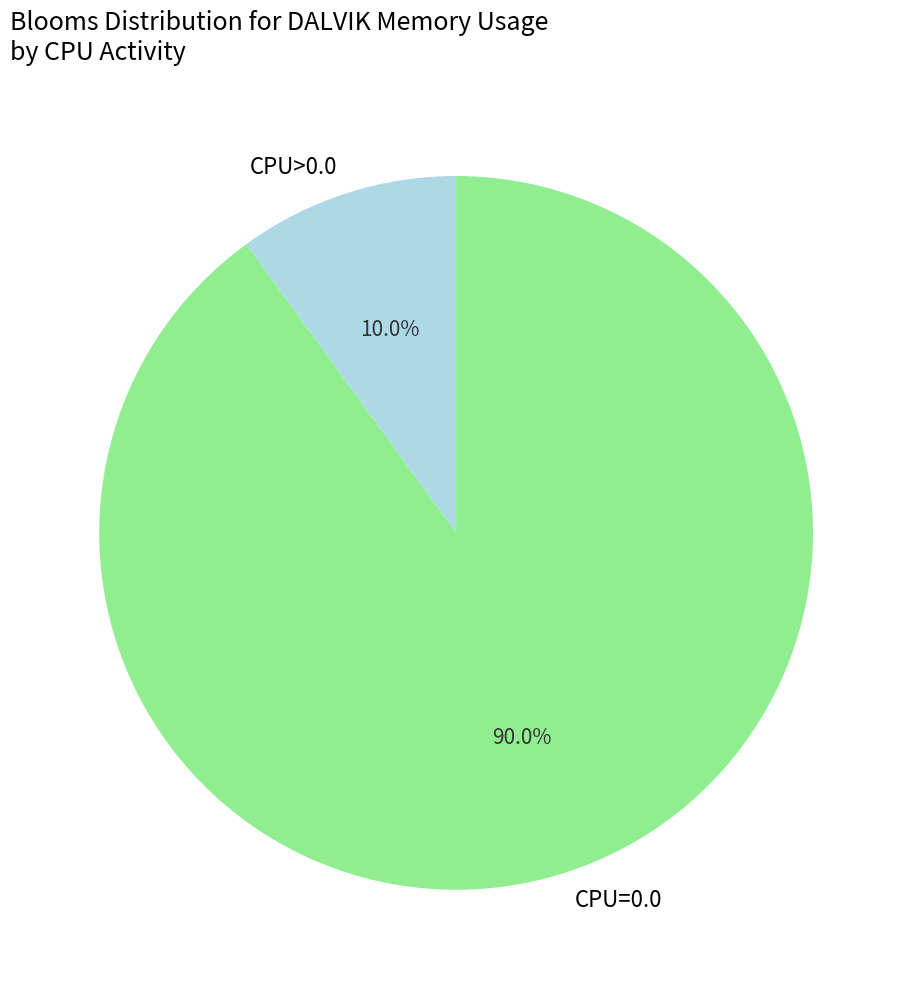

Rank the categories by value from highest to lowest.

CPU=0.0, CPU>0.0